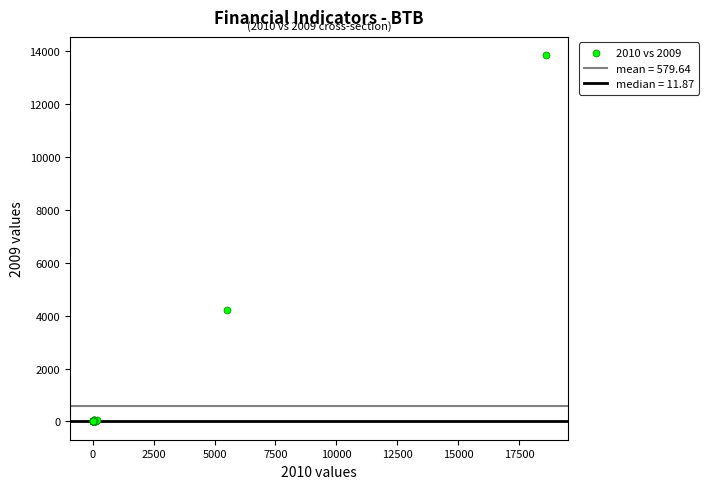

What Y value in the scatter plot is closest to 6929?

4208.0